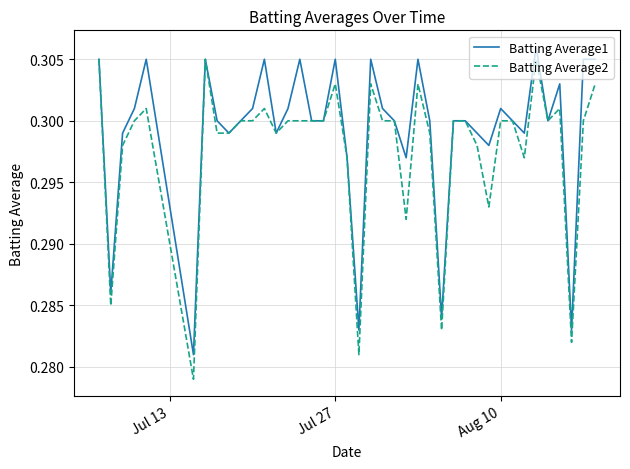

Which series has the largest total across all categories?

Batting Average1